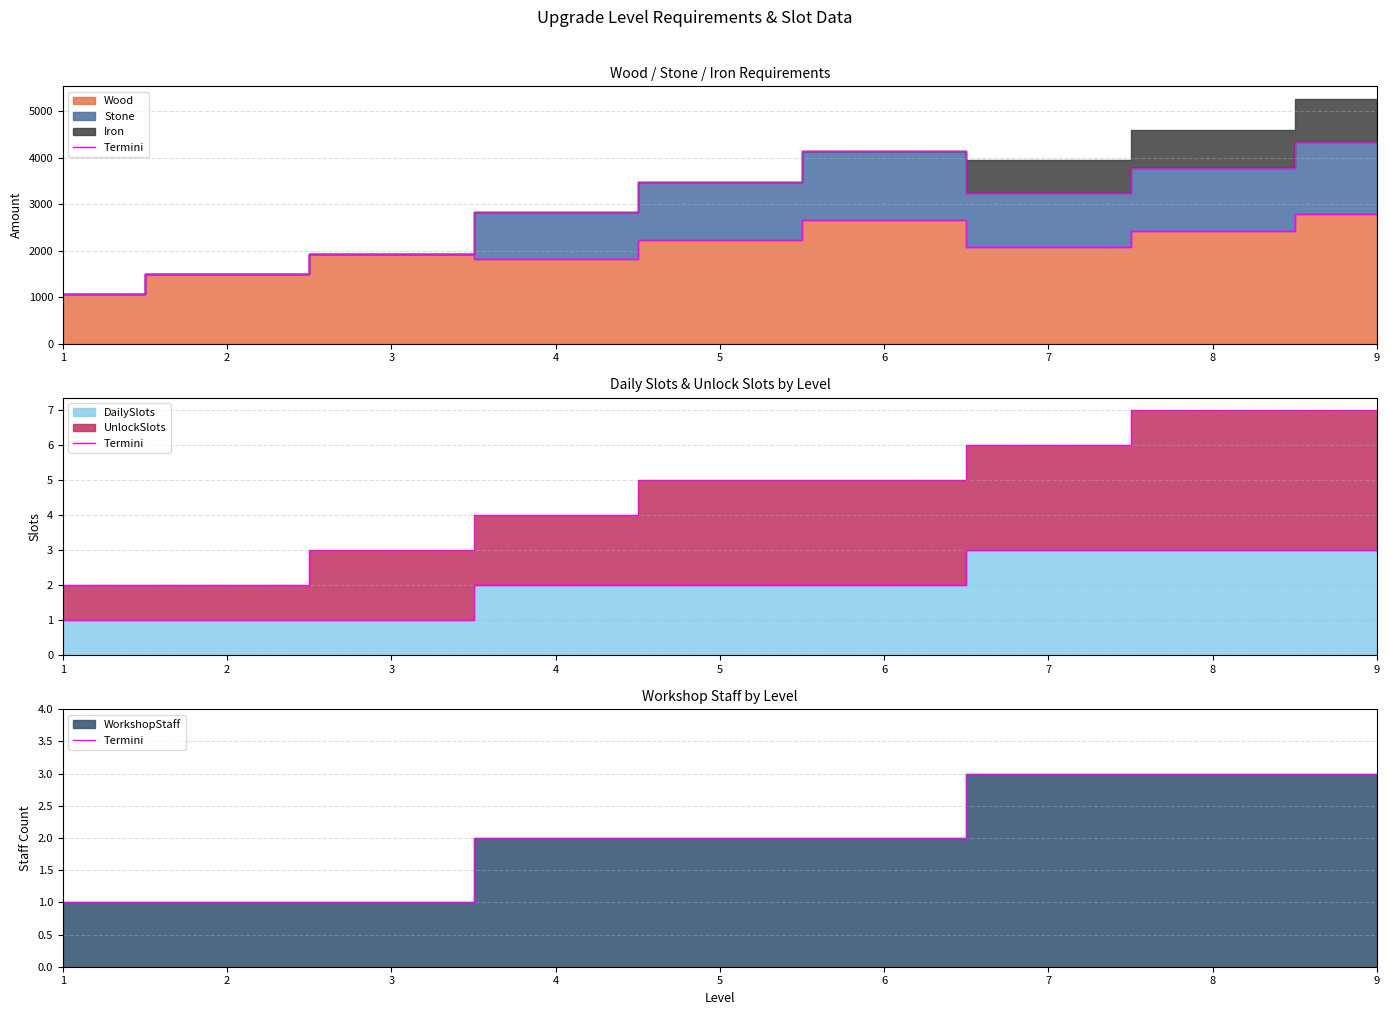

What is the sum of all values?

18